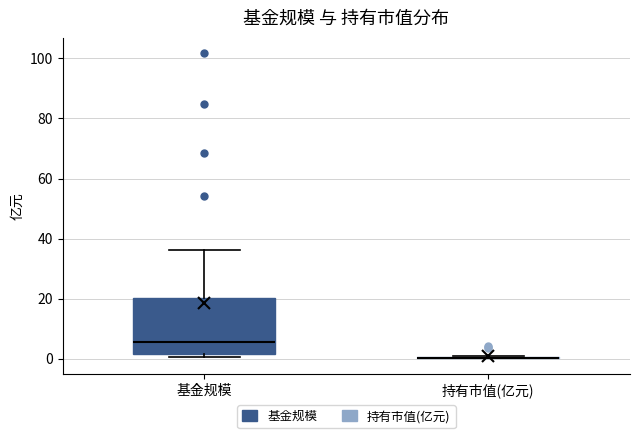

Where does the upper whisker of the box for 基金规模 end on the y-axis? The values are not printed on the chart, so give them approximately, as read against the axis.

36